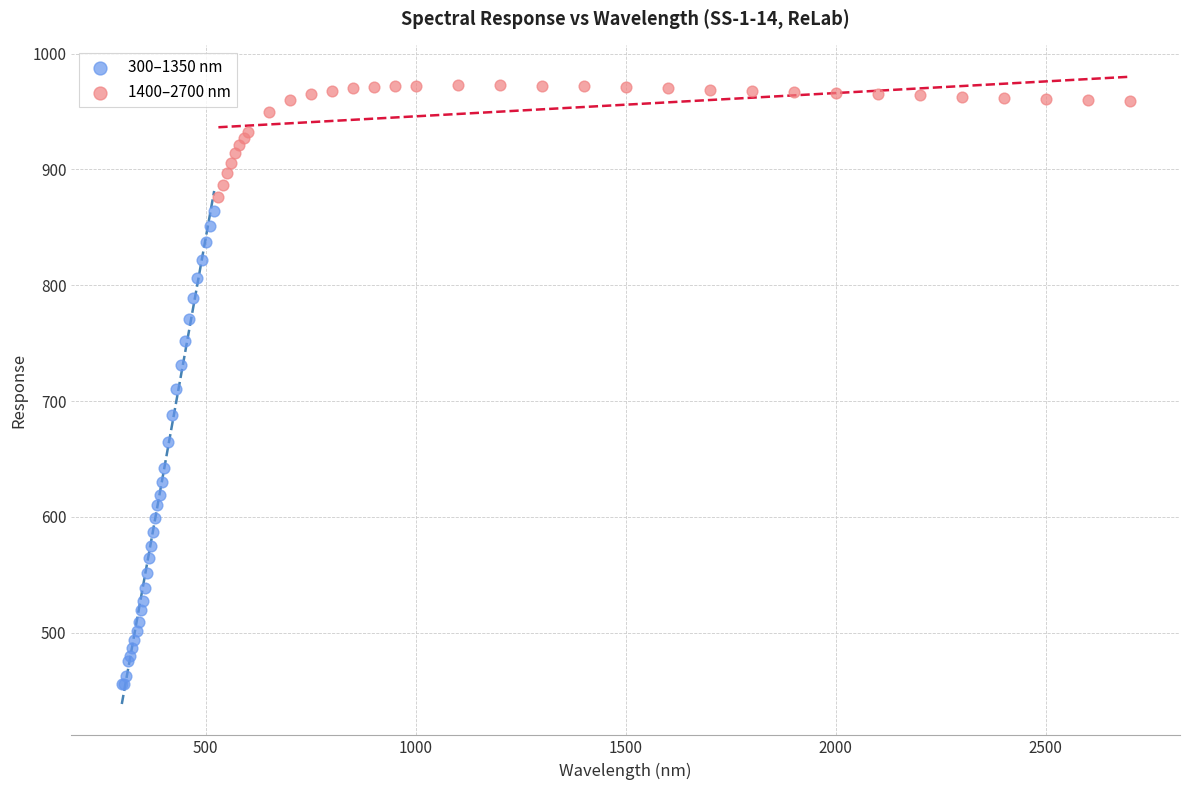

Which series has the widest spread of Y values?

300–1350 nm